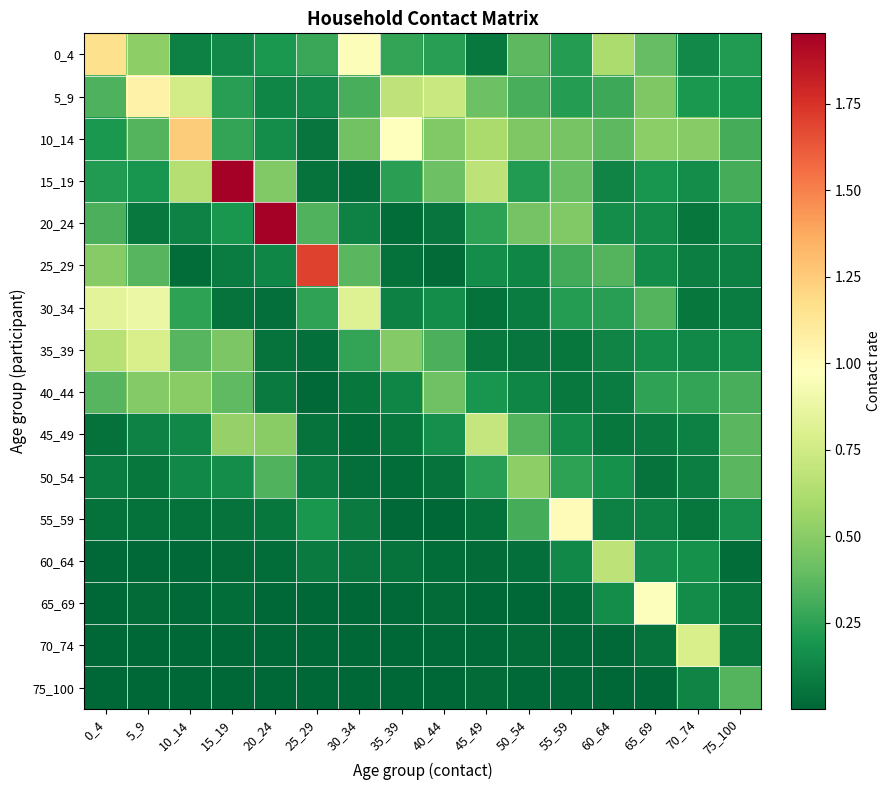

Reading left to right, what are all the values shown in this chart?

0_4: 0_4=1.2	5_9=0.5	10_14=0.1	15_19=0.1	20_24=0.2	25_29=0.3	30_34=1.0	35_39=0.3	40_44=0.2	45_49=0.1	50_54=0.4	55_59=0.2	60_64=0.6	65_69=0.4	70_74=0.1	75_100=0.2
5_9: 0_4=0.3	5_9=1.1	10_14=0.8	15_19=0.2	20_24=0.1	25_29=0.1	30_34=0.3	35_39=0.7	40_44=0.7	45_49=0.4	50_54=0.3	55_59=0.2	60_64=0.3	65_69=0.5	70_74=0.2	75_100=0.2
10_14: 0_4=0.2	5_9=0.3	10_14=1.3	15_19=0.3	20_24=0.2	25_29=0.1	30_34=0.4	35_39=1.0	40_44=0.5	45_49=0.6	50_54=0.5	55_59=0.4	60_64=0.4	65_69=0.5	70_74=0.5	75_100=0.3
15_19: 0_4=0.2	5_9=0.2	10_14=0.6	15_19=1.9	20_24=0.5	25_29=0.1	30_34=0.0	35_39=0.2	40_44=0.4	45_49=0.7	50_54=0.2	55_59=0.4	60_64=0.1	65_69=0.2	70_74=0.2	75_100=0.3
20_24: 0_4=0.3	5_9=0.1	10_14=0.1	15_19=0.2	20_24=2.0	25_29=0.3	30_34=0.1	35_39=0.0	40_44=0.1	45_49=0.2	50_54=0.4	55_59=0.5	60_64=0.2	65_69=0.1	70_74=0.1	75_100=0.2
25_29: 0_4=0.5	5_9=0.4	10_14=0.0	15_19=0.1	20_24=0.1	25_29=1.7	30_34=0.4	35_39=0.0	40_44=0.0	45_49=0.2	50_54=0.1	55_59=0.3	60_64=0.3	65_69=0.1	70_74=0.1	75_100=0.1
30_34: 0_4=0.8	5_9=0.9	10_14=0.3	15_19=0.0	20_24=0.0	25_29=0.3	30_34=0.8	35_39=0.1	40_44=0.2	45_49=0.0	50_54=0.1	55_59=0.2	60_64=0.2	65_69=0.4	70_74=0.1	75_100=0.1
35_39: 0_4=0.7	5_9=0.8	10_14=0.4	15_19=0.5	20_24=0.1	25_29=0.0	30_34=0.3	35_39=0.5	40_44=0.3	45_49=0.1	50_54=0.1	55_59=0.1	60_64=0.1	65_69=0.2	70_74=0.1	75_100=0.2
40_44: 0_4=0.4	5_9=0.5	10_14=0.5	15_19=0.4	20_24=0.1	25_29=0.0	30_34=0.1	35_39=0.1	40_44=0.4	45_49=0.2	50_54=0.1	55_59=0.1	60_64=0.1	65_69=0.3	70_74=0.3	75_100=0.3
45_49: 0_4=0.0	5_9=0.1	10_14=0.1	15_19=0.5	20_24=0.5	25_29=0.0	30_34=0.0	35_39=0.1	40_44=0.2	45_49=0.7	50_54=0.3	55_59=0.2	60_64=0.1	65_69=0.1	70_74=0.1	75_100=0.4
50_54: 0_4=0.1	5_9=0.1	10_14=0.1	15_19=0.2	20_24=0.3	25_29=0.1	30_34=0.0	35_39=0.0	40_44=0.0	45_49=0.2	50_54=0.5	55_59=0.3	60_64=0.2	65_69=0.0	70_74=0.1	75_100=0.4
55_59: 0_4=0.0	5_9=0.0	10_14=0.0	15_19=0.1	20_24=0.1	25_29=0.2	30_34=0.1	35_39=0.0	40_44=0.0	45_49=0.0	50_54=0.3	55_59=1.0	60_64=0.1	65_69=0.1	70_74=0.1	75_100=0.2
60_64: 0_4=0.0	5_9=0.0	10_14=0.0	15_19=0.0	20_24=0.0	25_29=0.1	30_34=0.1	35_39=0.0	40_44=0.0	45_49=0.0	50_54=0.0	55_59=0.1	60_64=0.7	65_69=0.2	70_74=0.2	75_100=0.0
65_69: 0_4=0.0	5_9=0.0	10_14=0.0	15_19=0.0	20_24=0.0	25_29=0.0	30_34=0.0	35_39=0.0	40_44=0.0	45_49=0.0	50_54=0.0	55_59=0.0	60_64=0.2	65_69=1.0	70_74=0.1	75_100=0.1
70_74: 0_4=0.0	5_9=0.0	10_14=0.0	15_19=0.0	20_24=0.0	25_29=0.0	30_34=0.0	35_39=0.0	40_44=0.0	45_49=0.0	50_54=0.0	55_59=0.0	60_64=0.0	65_69=0.0	70_74=0.8	75_100=0.1
75_100: 0_4=0.0	5_9=0.0	10_14=0.0	15_19=0.0	20_24=0.0	25_29=0.0	30_34=0.0	35_39=0.0	40_44=0.0	45_49=0.0	50_54=0.0	55_59=0.0	60_64=0.0	65_69=0.0	70_74=0.1	75_100=0.4